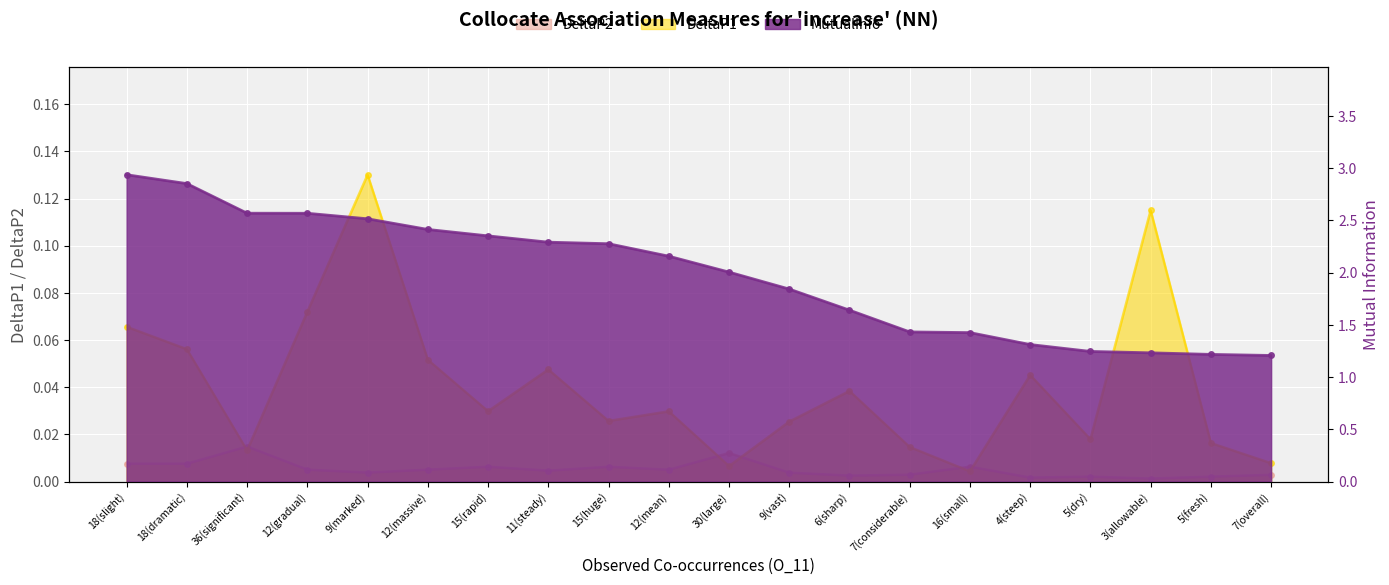

The value of DeltaP2 at 7(considerable) is 0.0. True or false?

True